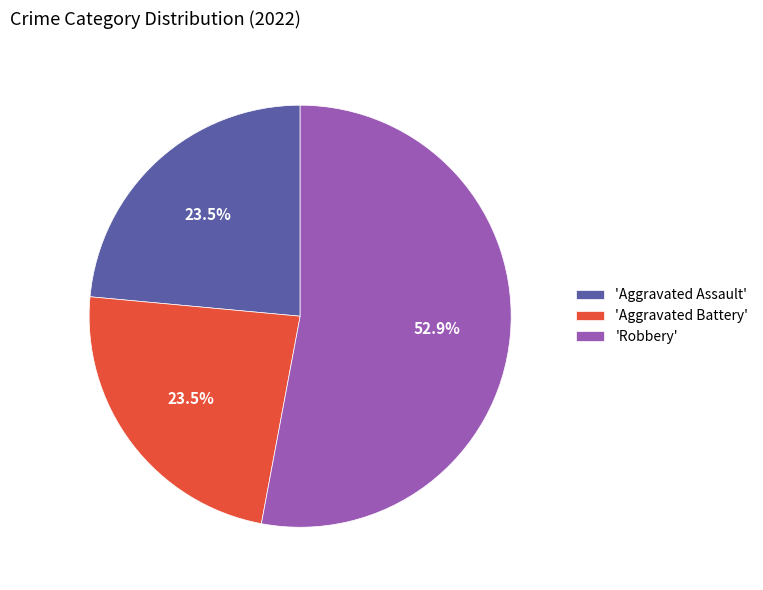

Approximately how many times larger is the value at 'Aggravated Battery' compared to 'Aggravated Assault'?

1.0